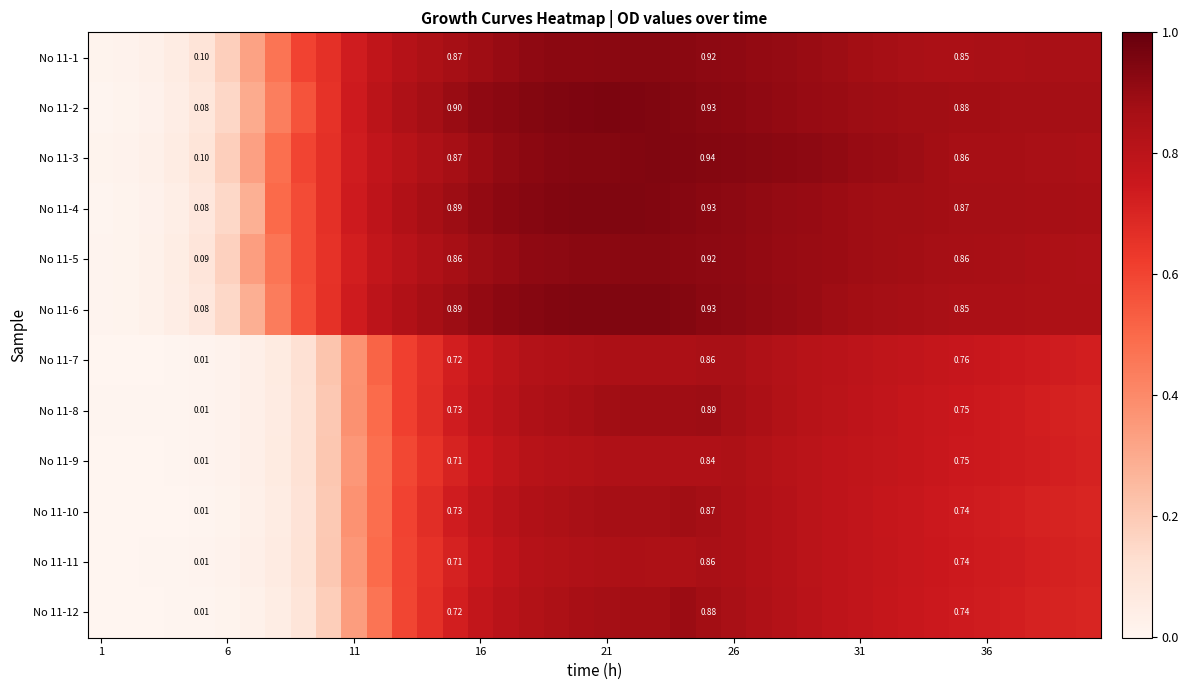

How many distinct data groups are displayed?

12